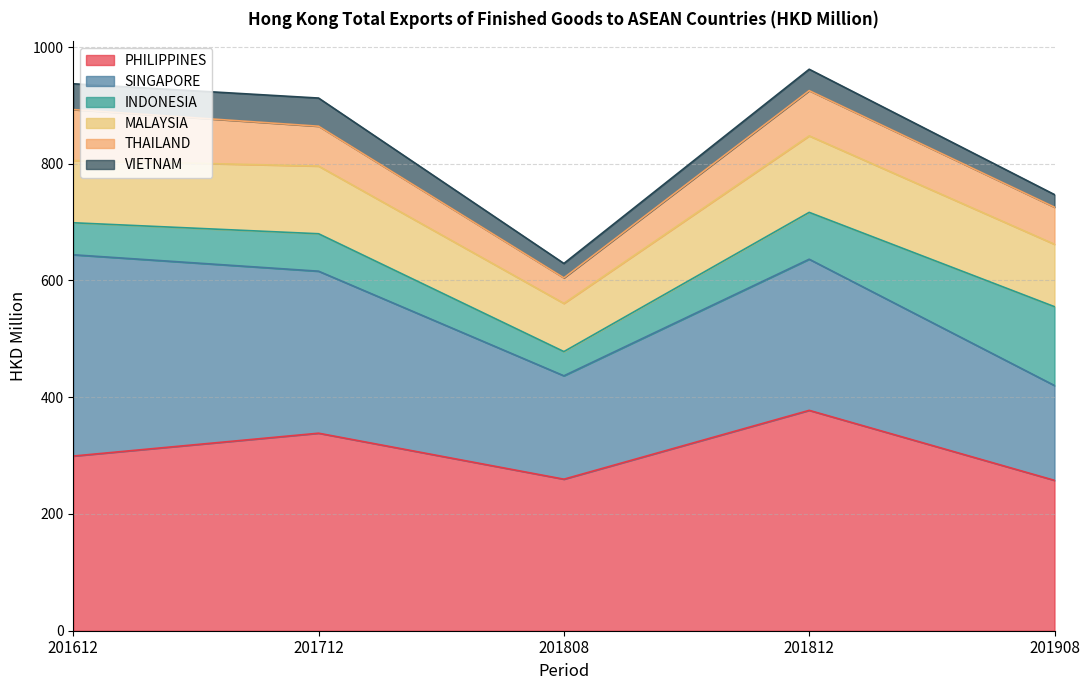

Where is the first local maximum for INDONESIA?

201712